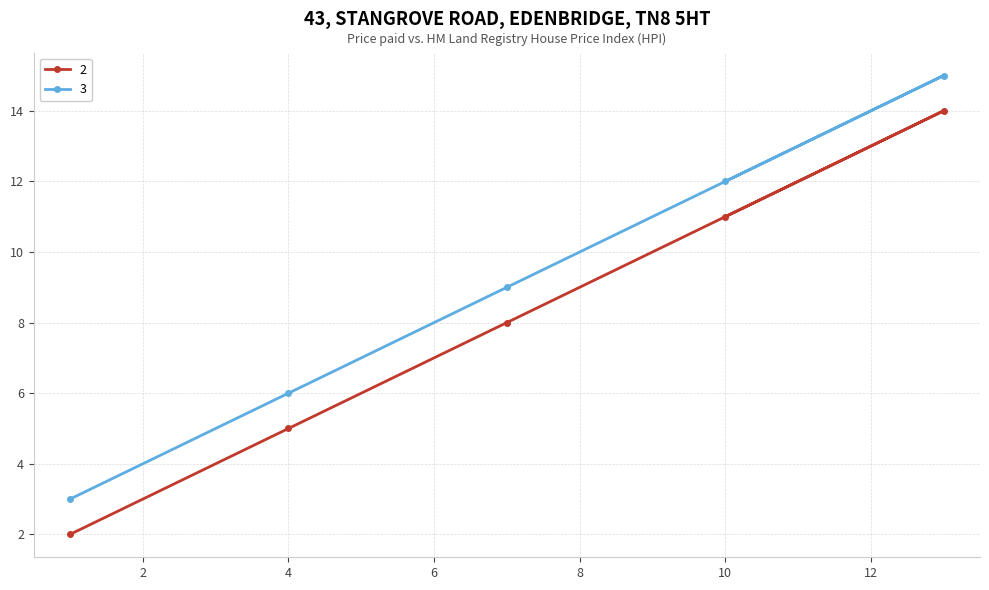

True or false: 3 and 2 cross at least once.

False